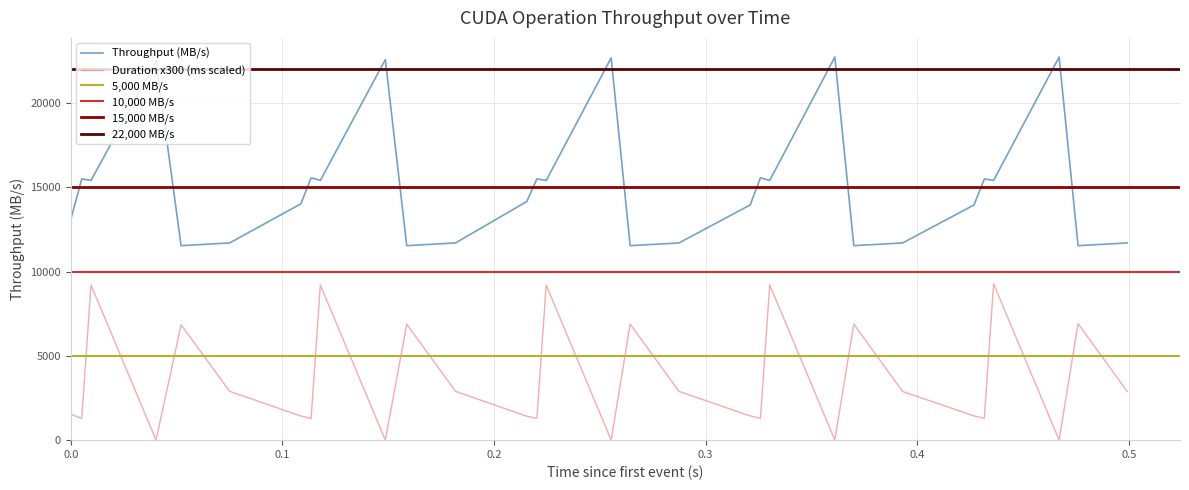

True or false: Duration x300 (ms scaled) and Throughput (MB/s) intersect in this chart.

False